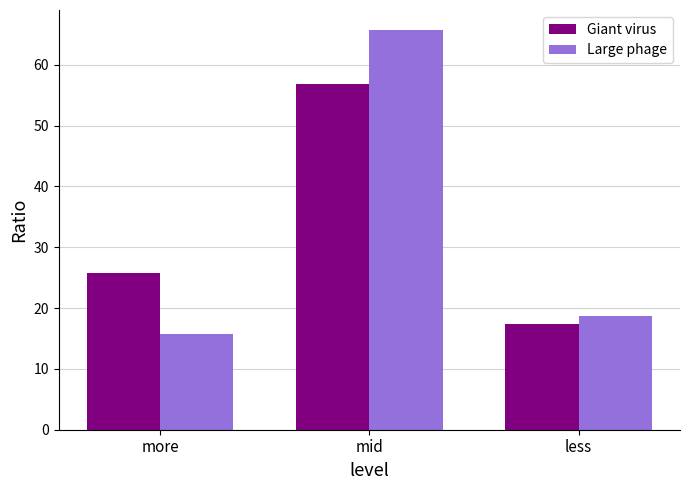

At which category is the sum across all series the highest?

mid